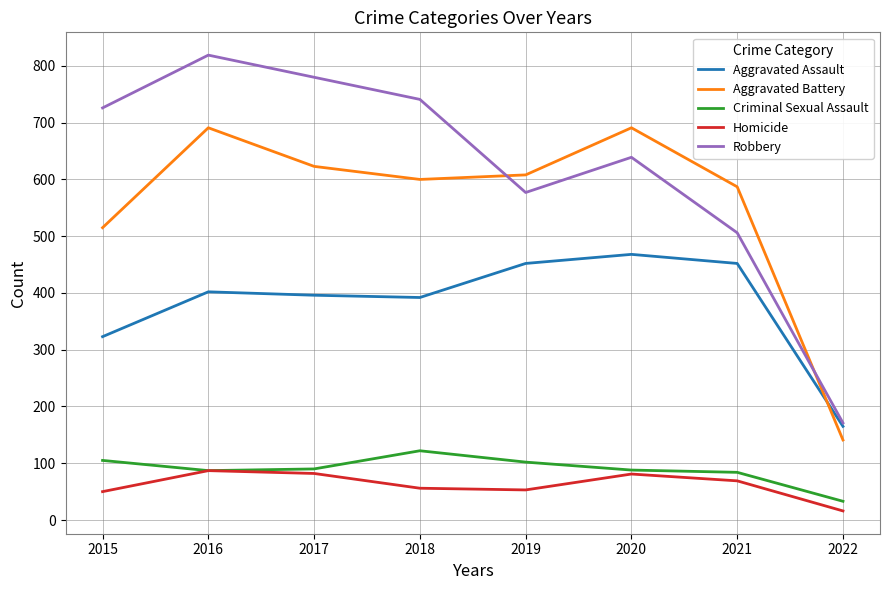

How many values in the Robbery series are below 726?

4